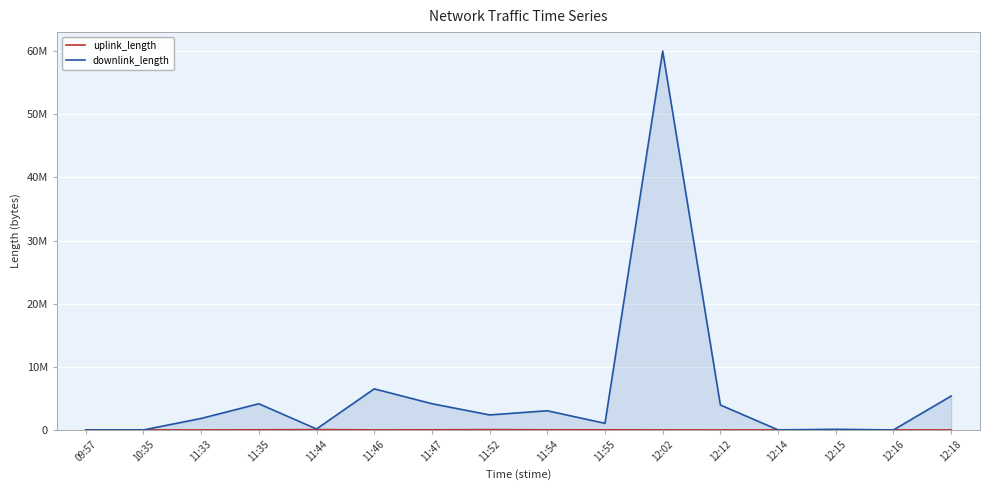

At which category is the sum across all series the highest?

12:02